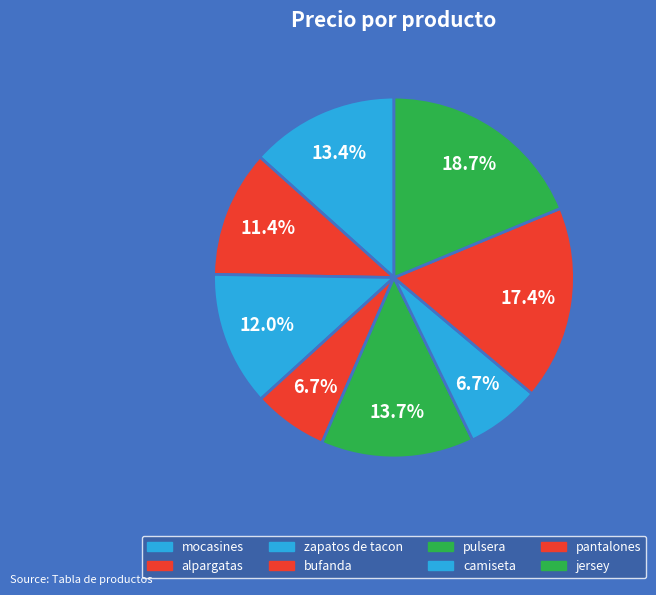

Rank the categories by value from lowest to highest.

camiseta, bufanda, alpargatas, zapatos de tacon, mocasines, pulsera, pantalones, jersey